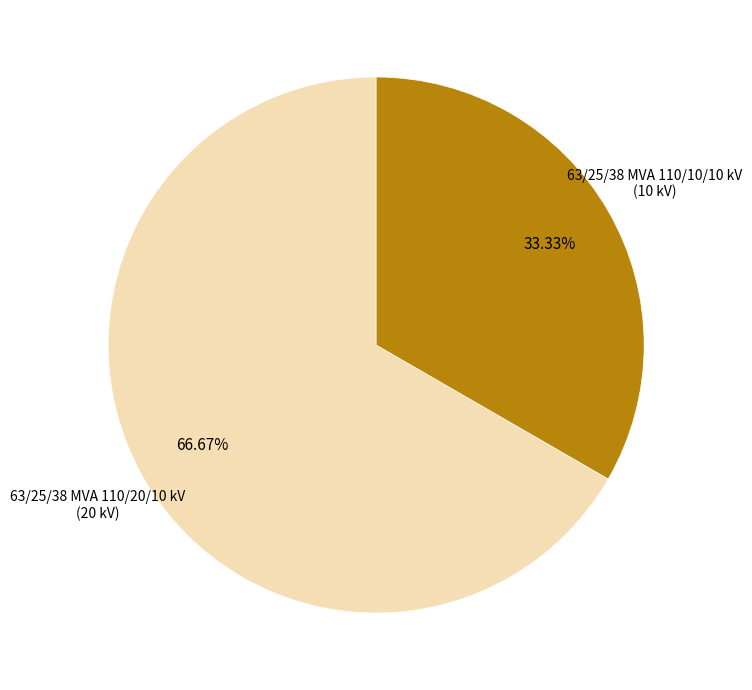

To the nearest percent, what portion does 63/25/38 MVA 110/10/10 kV represent?

33%